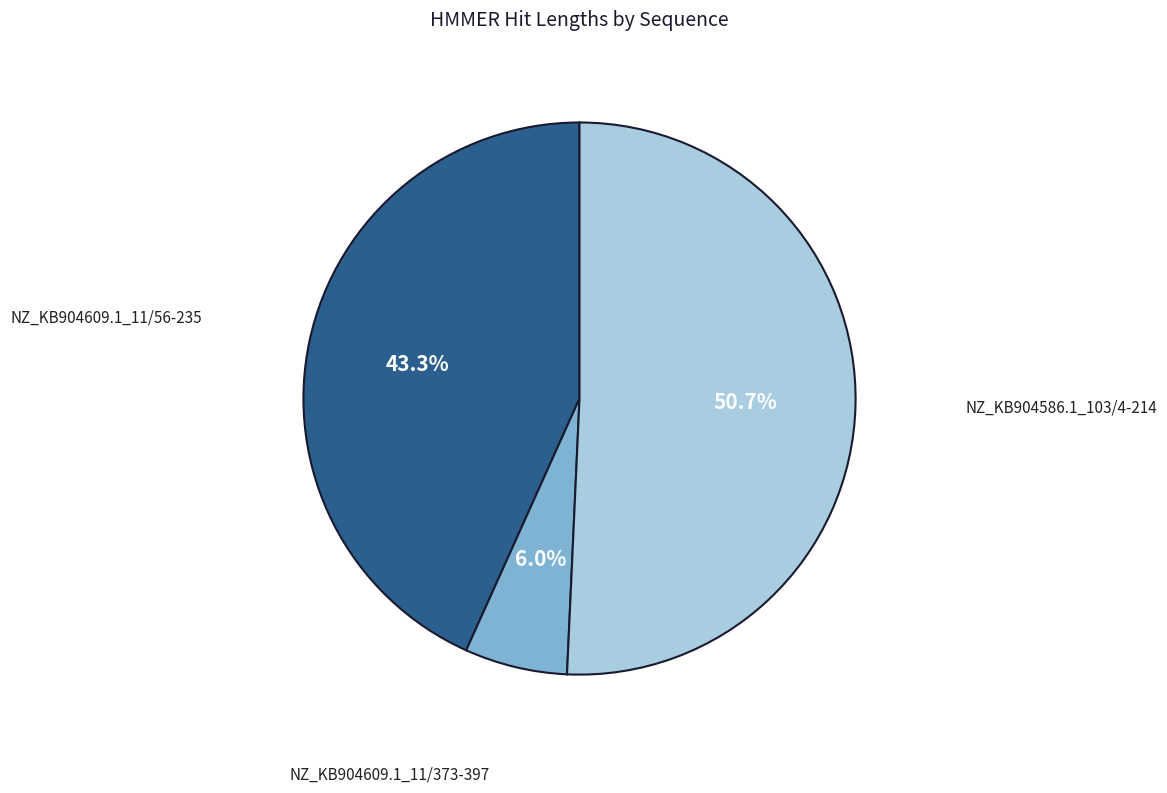

Is there a majority slice in this chart?

Yes